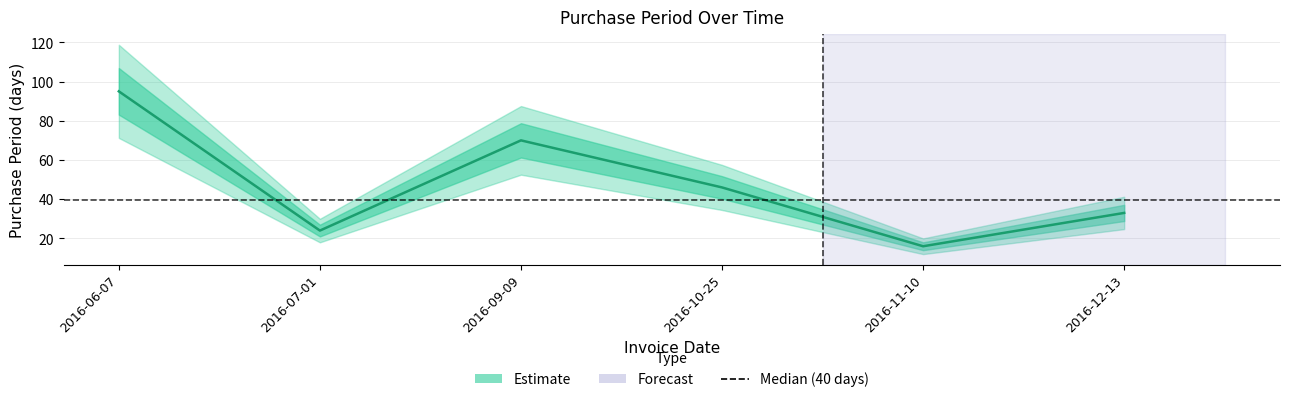

How many data points are less than 46?

3